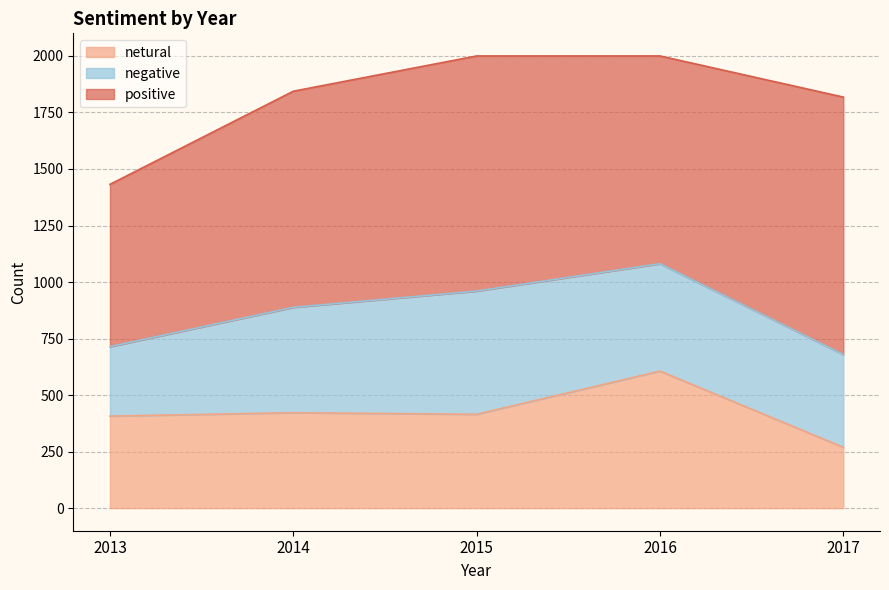

Which category has the lowest value across all series?

2017